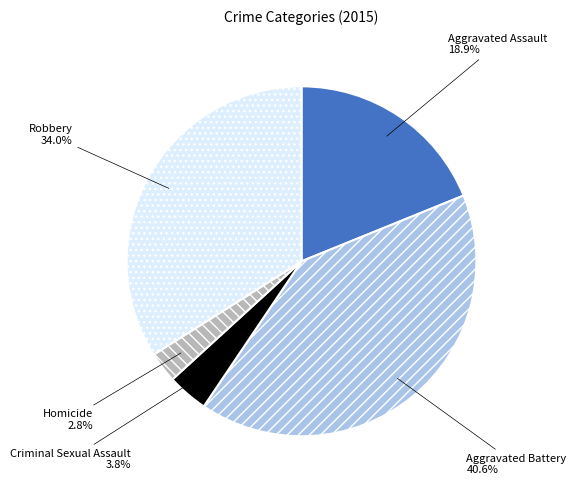

Is there any slice that represents more than half of the pie?

No